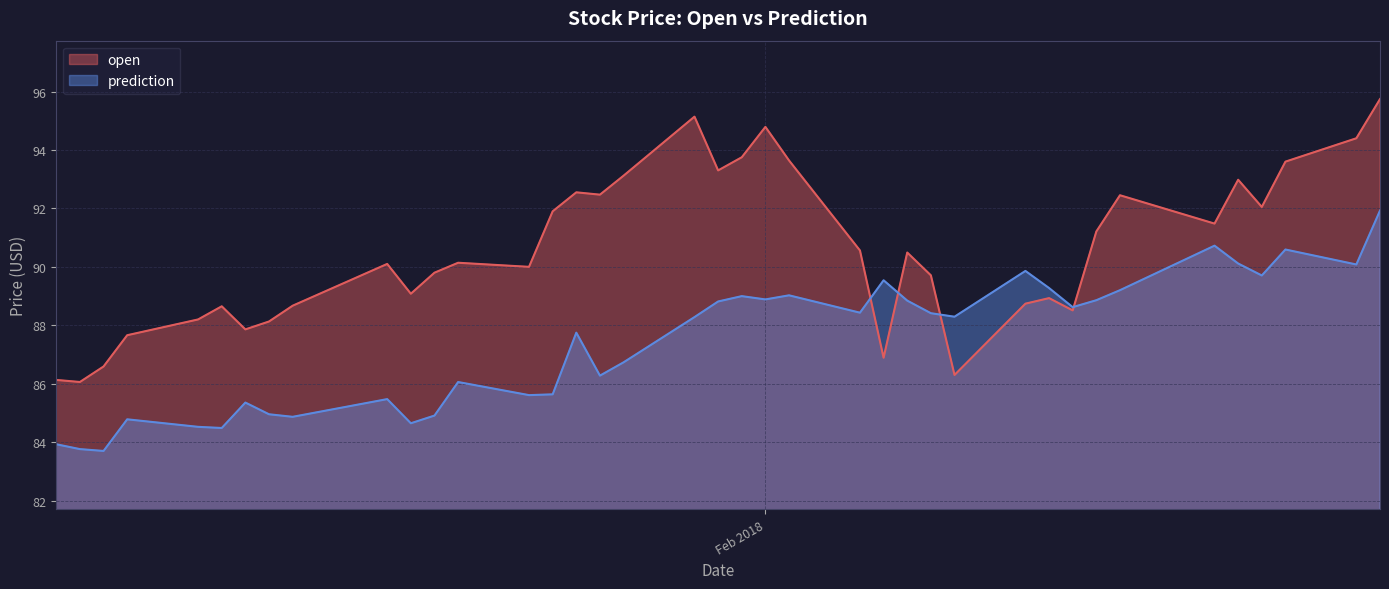

How many lines are shown in the chart?

2